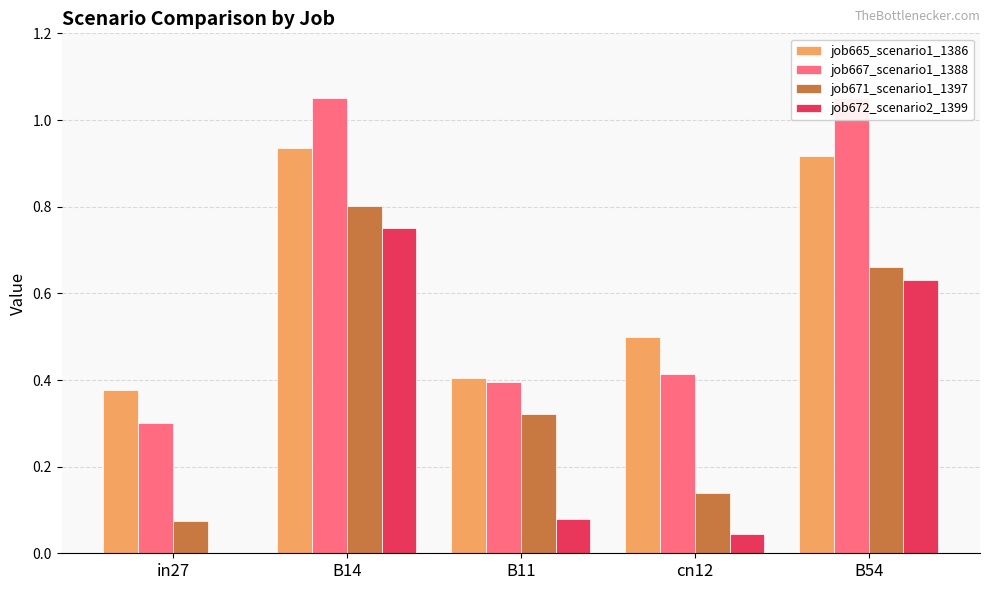

Read the job665_scenario1_1386 value at B11.

0.4